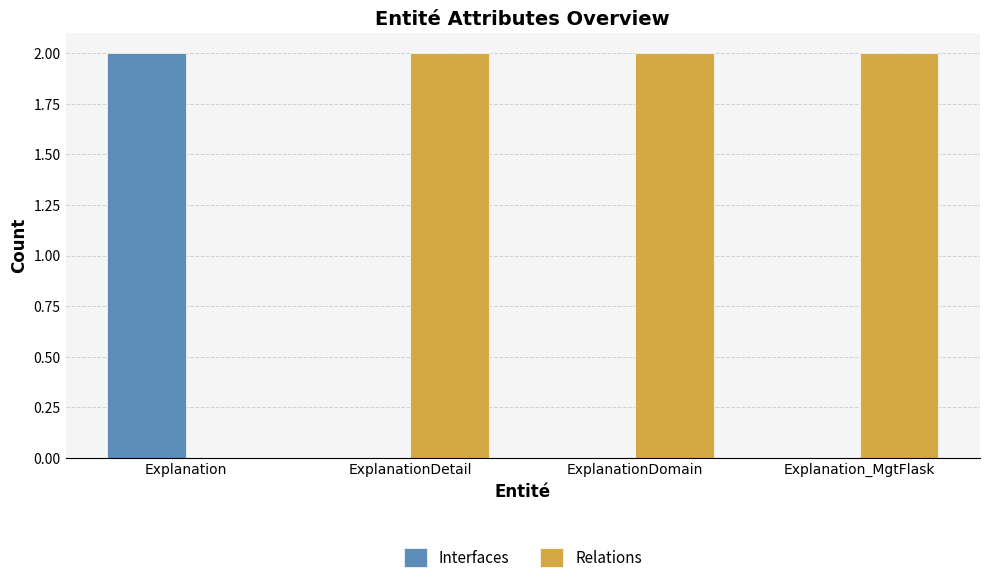

At which label does Interfaces reach its peak?

Explanation